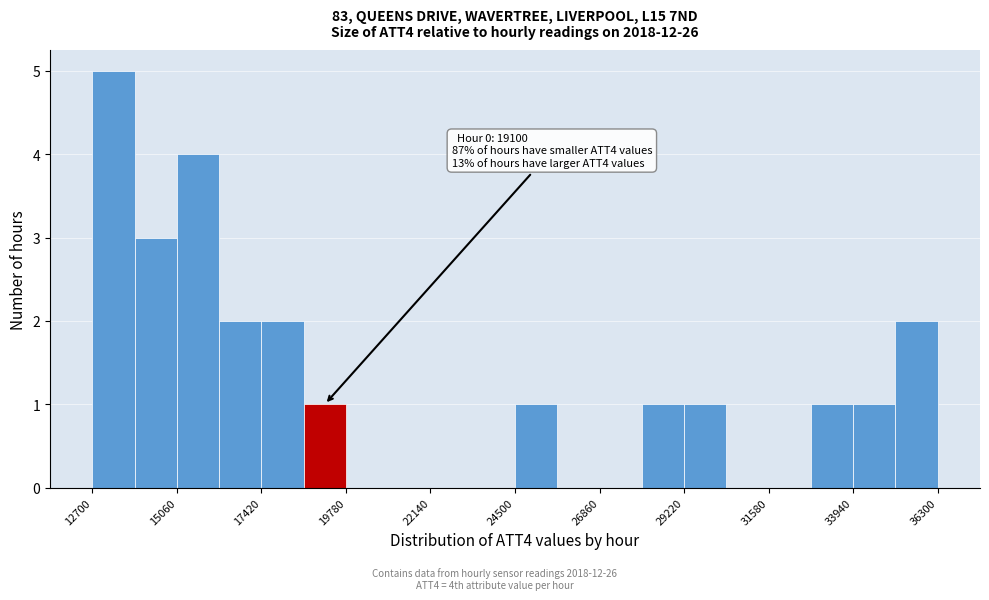

Around what value on the x-axis is the tallest bar? Give the approximate position of its centre, as read against the axis.

13500